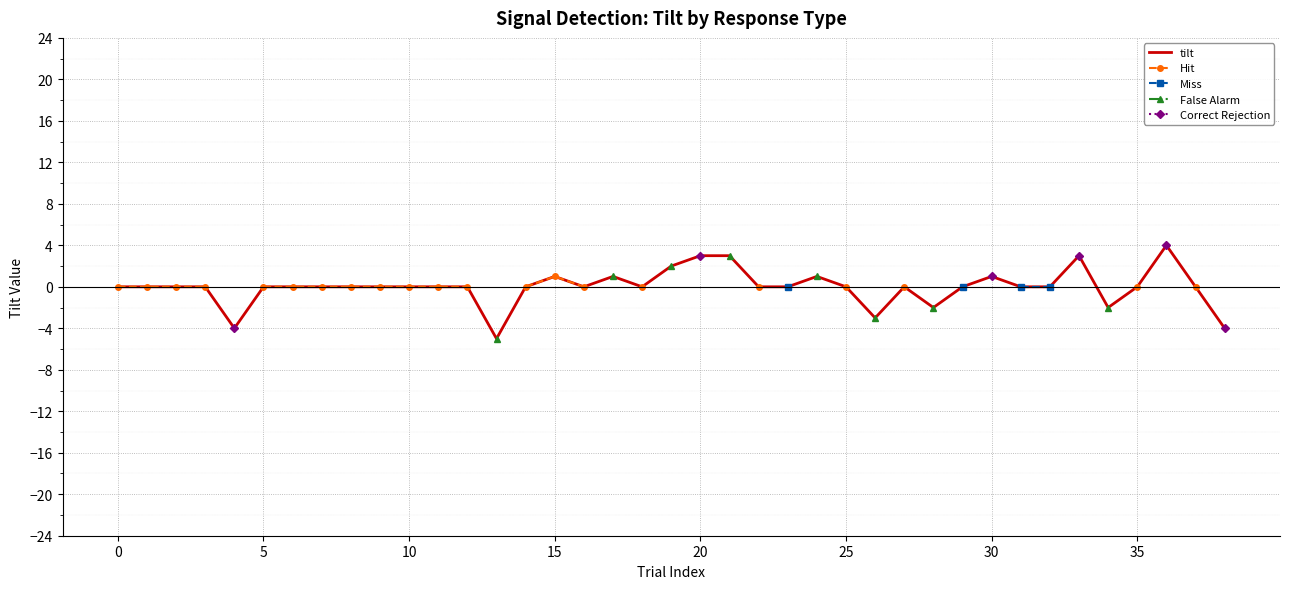

The tilt series shows 0 at 10. True or false?

True